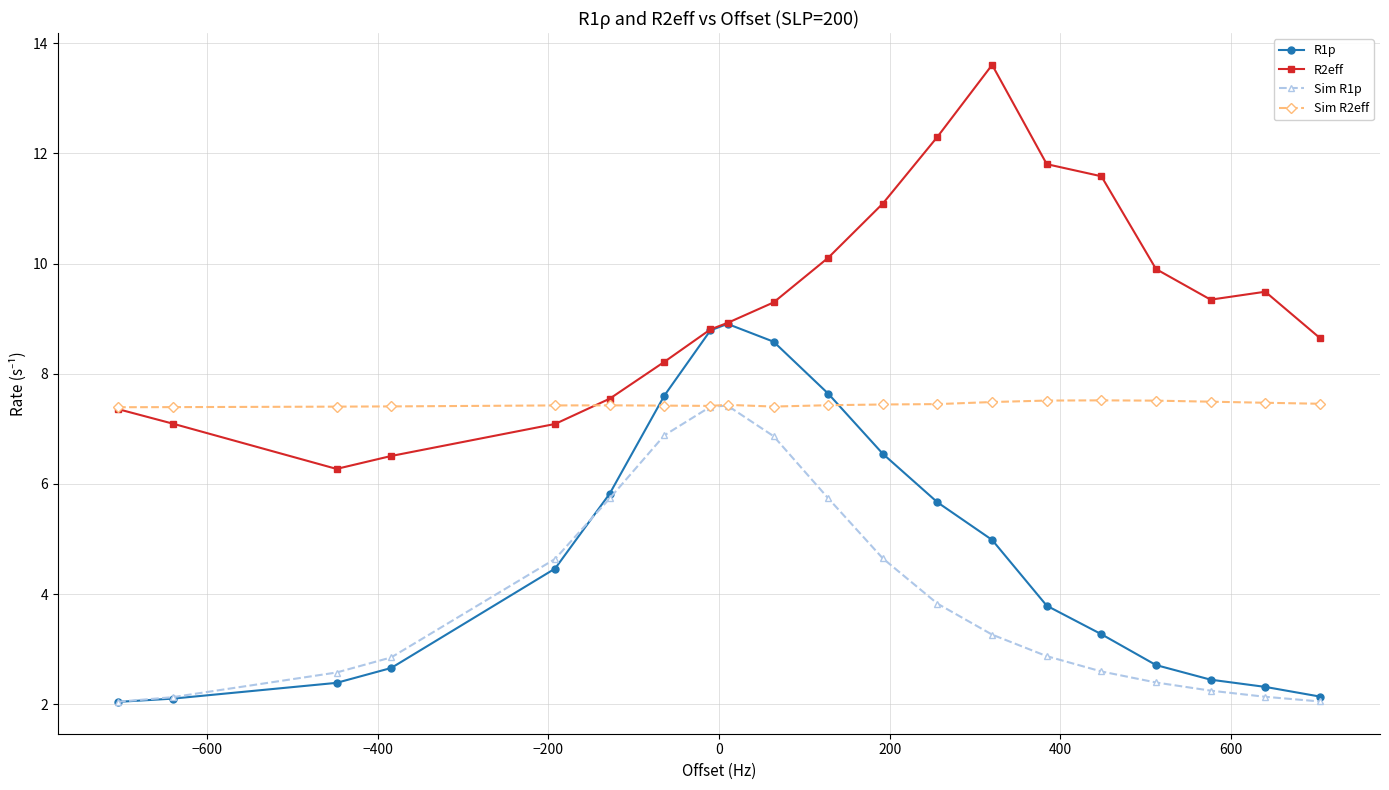

How many Sim R2eff values are between 7 and 8?

20